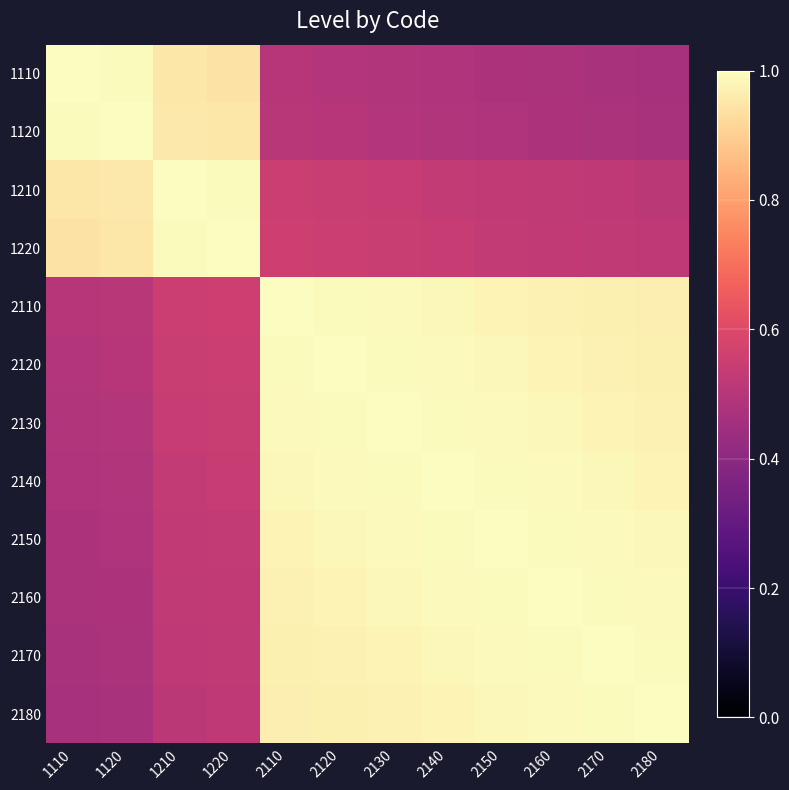

List the series in order of their peak value, lowest first.

1110, 1120, 1210, 1220, 2110, 2120, 2130, 2140, 2150, 2160, 2170, 2180